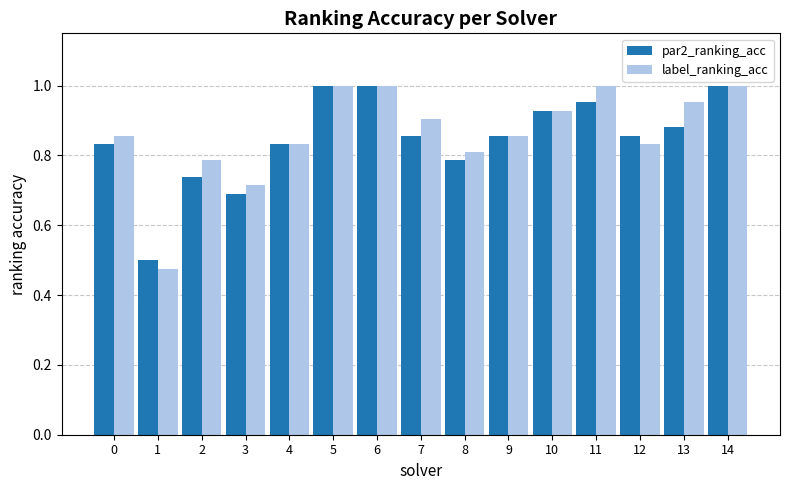

What is the total value across all series at 9?

1.7